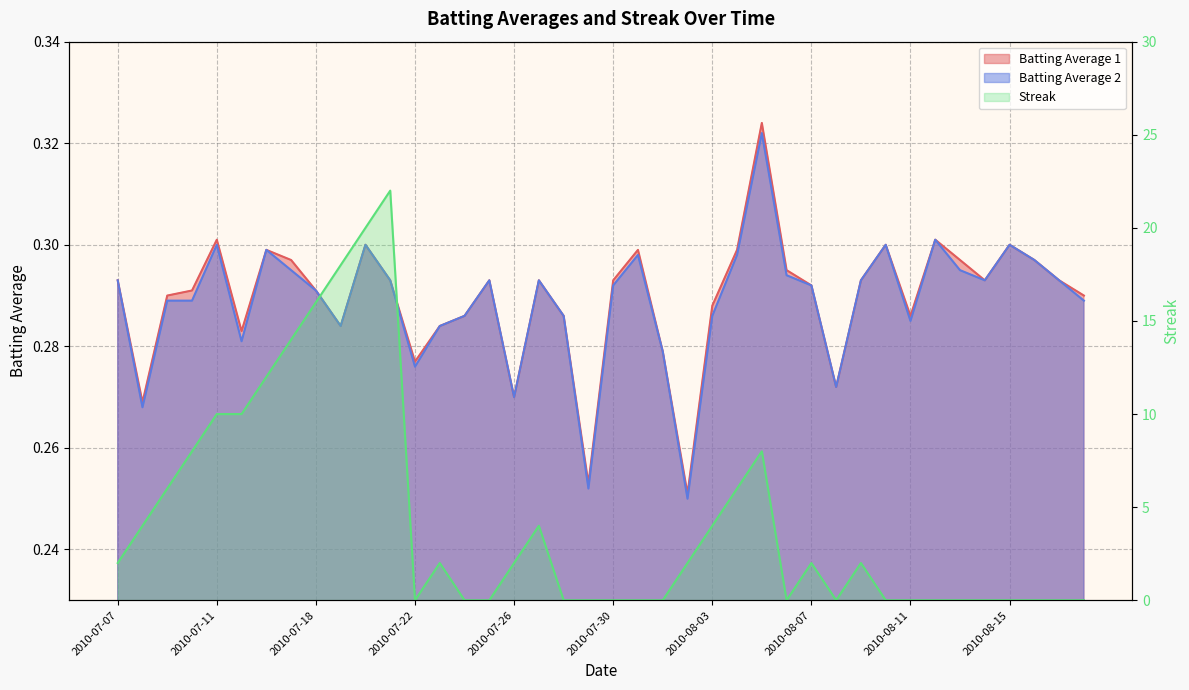

What is the spread (max minus min) of values at 2010-08-01?

0.3